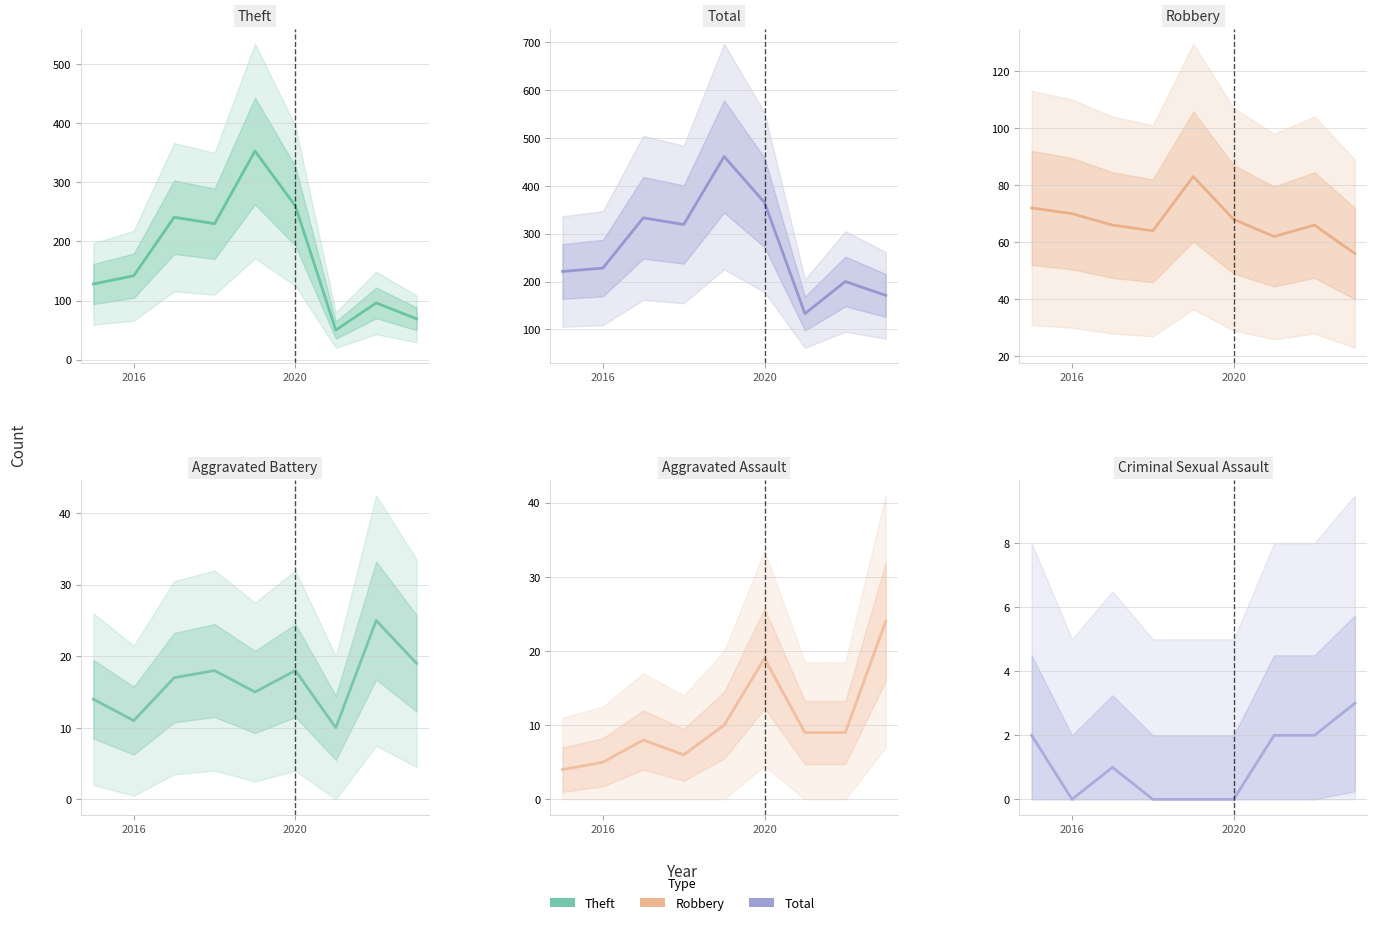

At which label does Total reach its minimum?

6